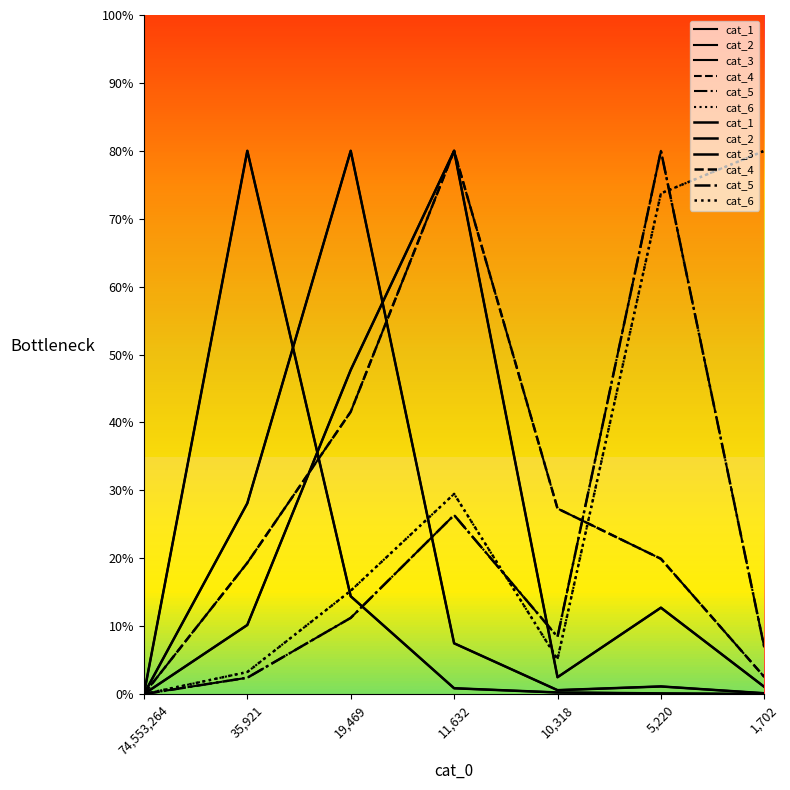

How many intersections are there between cat_4 and cat_6?

1